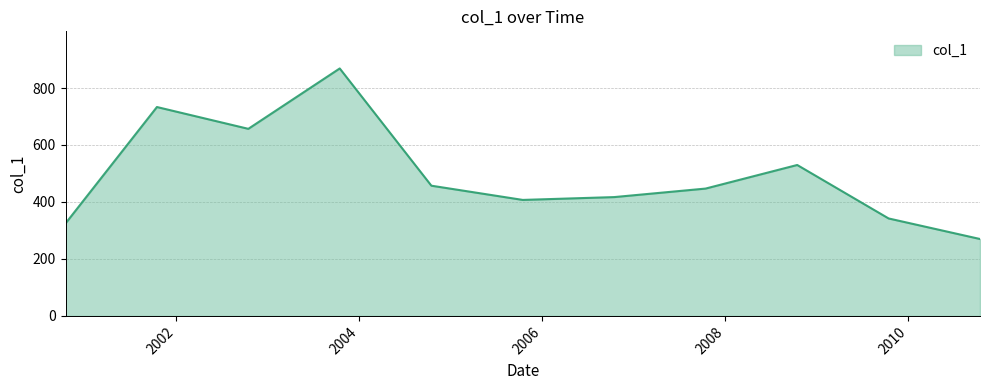

What is the smallest value displayed?

270.0